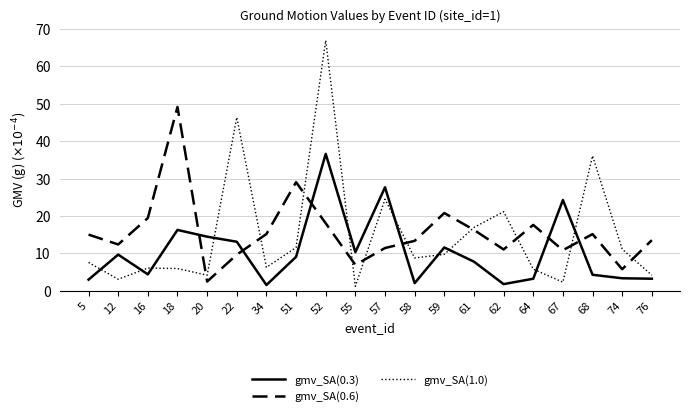

Which category has the highest value across all series?

52